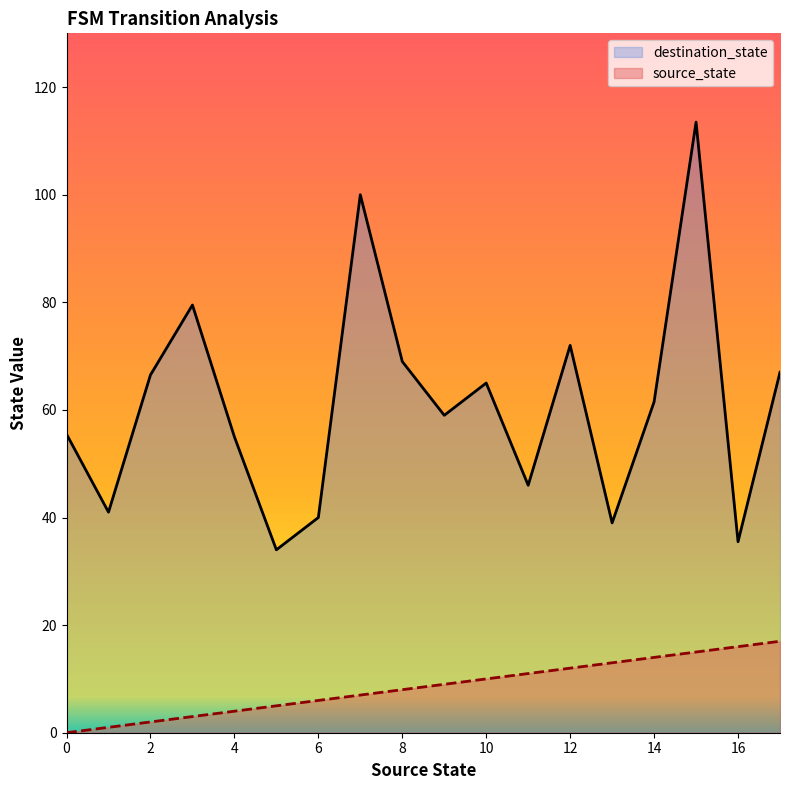

Rank the series by their maximum value, from lowest to highest.

source_state, destination_state